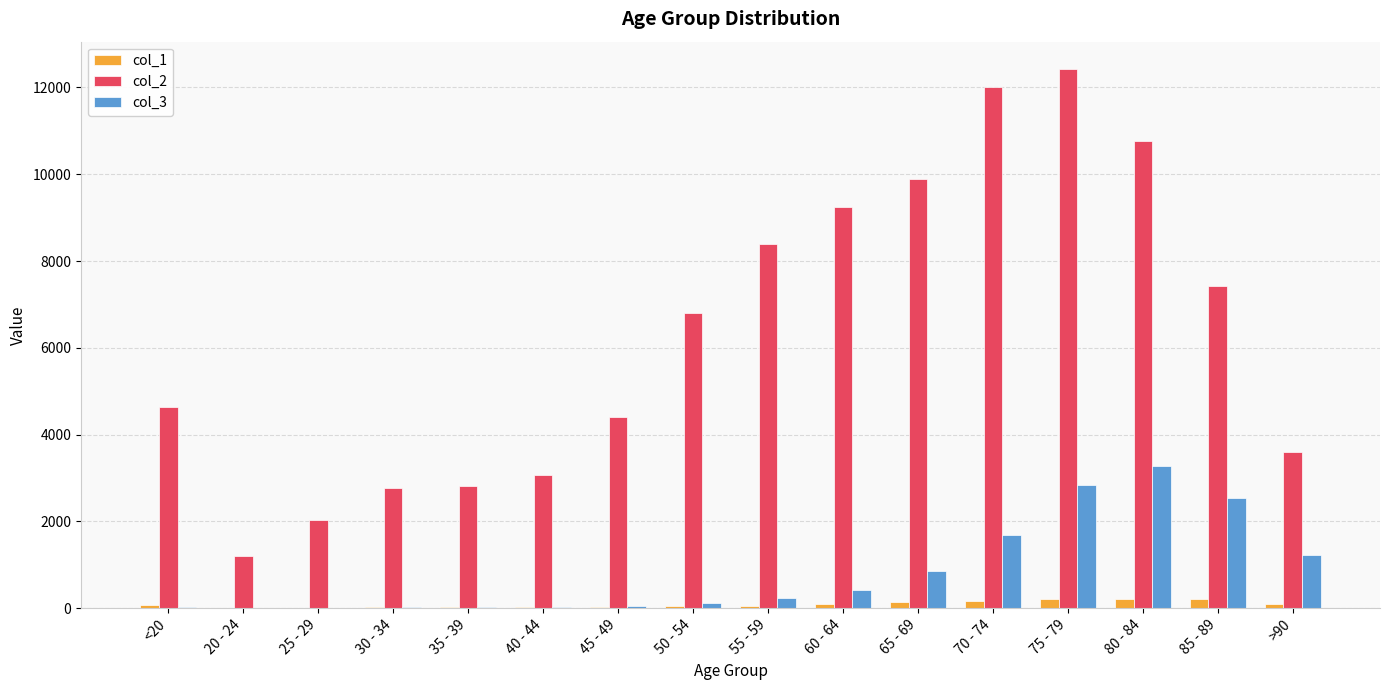

Count the number of data series in this chart.

3